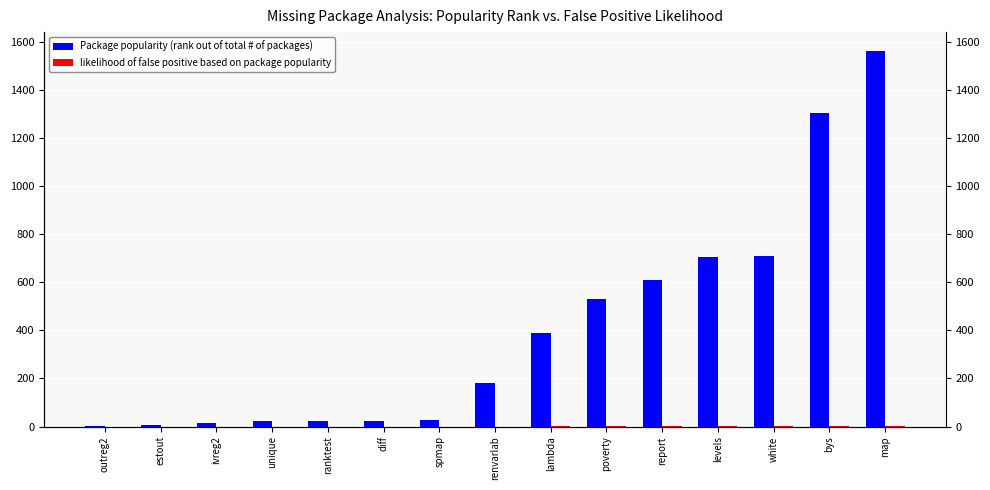

Which series has the largest range (max minus min)?

Package popularity (rank out of total # of packages)